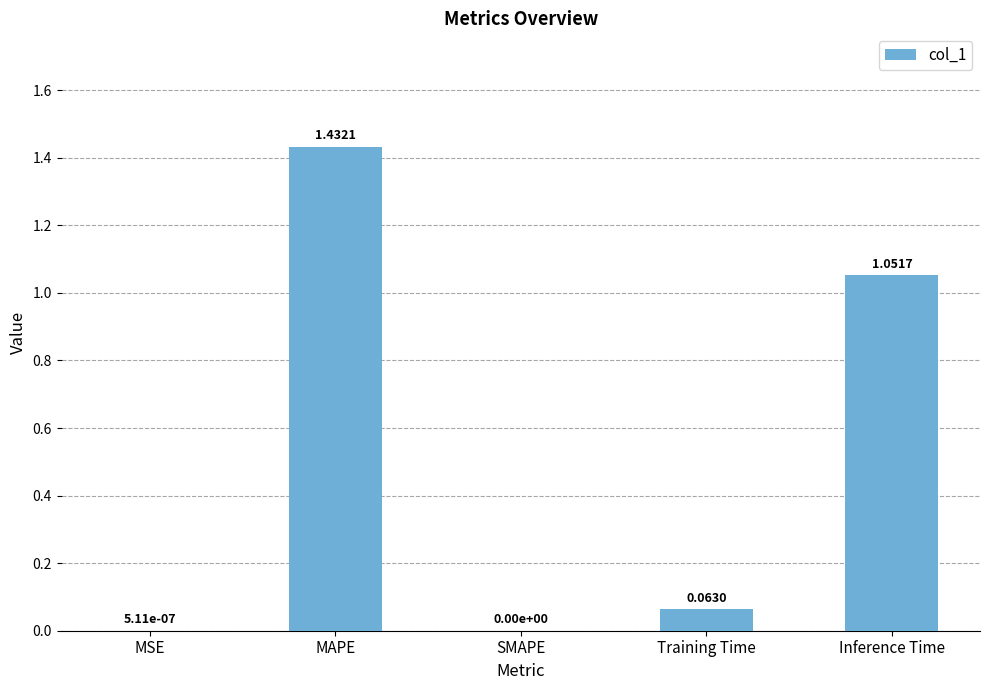

The chart shows a value of 0.5 at MAPE. True or false?

False